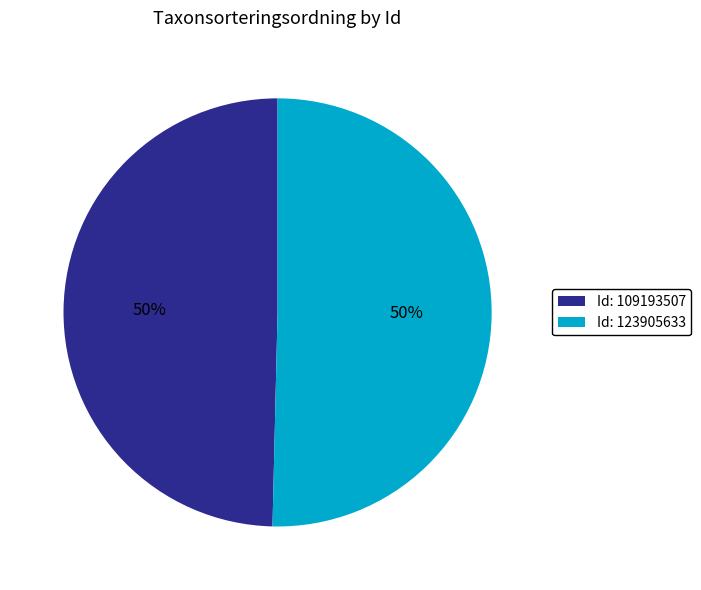

Approximately how many times larger is the value at Id: 109193507 compared to Id: 123905633?

1.0